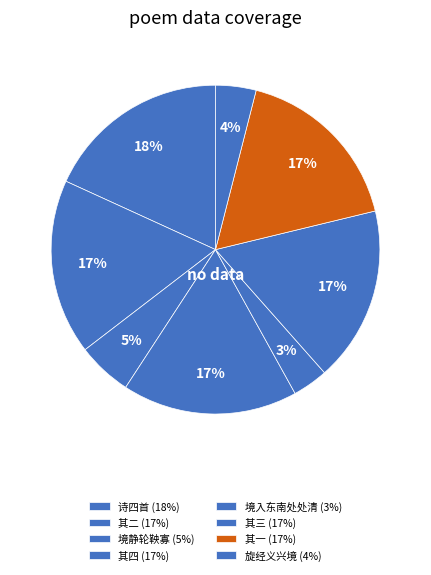

Rank the categories by value from highest to lowest.

自仲嘉云亡未始见梦舟行夜入吴兴境有梦如平生感而赋诗四首, 自仲嘉云亡未始见梦舟行夜入吴兴境有梦如平生感而赋诗四首 其四, 自仲嘉云亡未始见梦舟行夜入吴兴境有梦如平生感而赋诗四首 其三, 自仲嘉云亡未始见梦舟行夜入吴兴境有梦如平生感而赋诗四首 其二, 自仲嘉云亡未始见梦舟行夜入吴兴境有梦如平生感而赋诗四首 其一, 遣兴·境静轮鞅寡, 涉湖诗·旋经义兴境, 遣兴·境入东南处处清